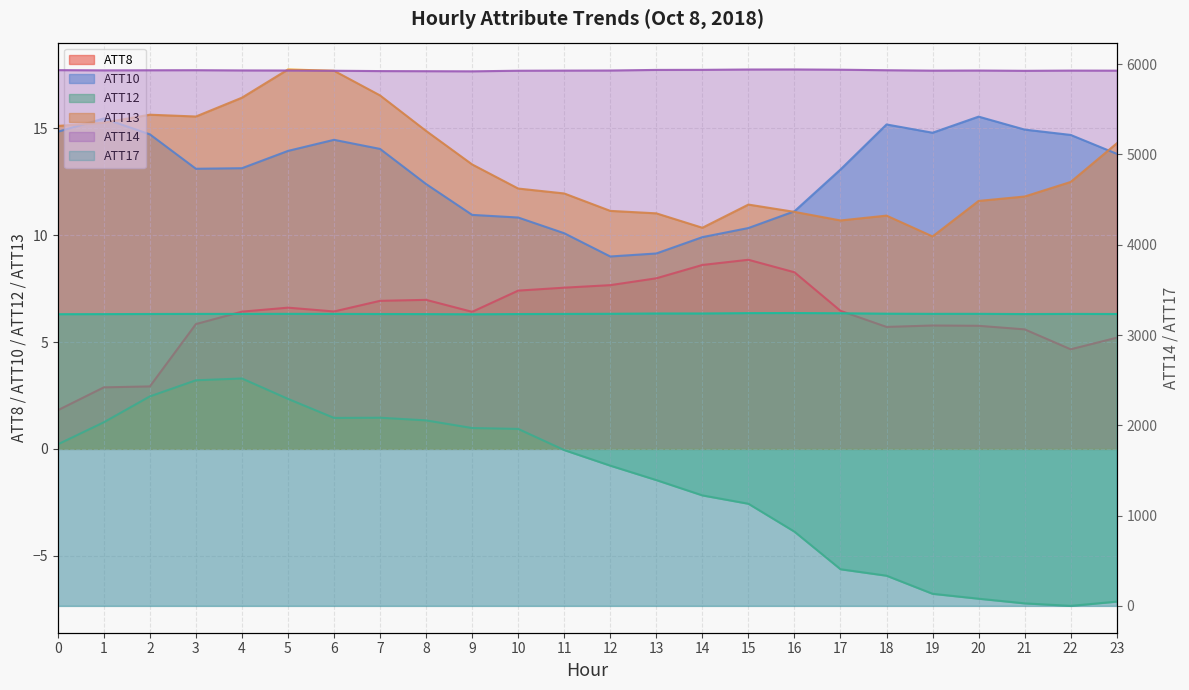

True or false: ATT8 and ATT10 cross at least once.

False